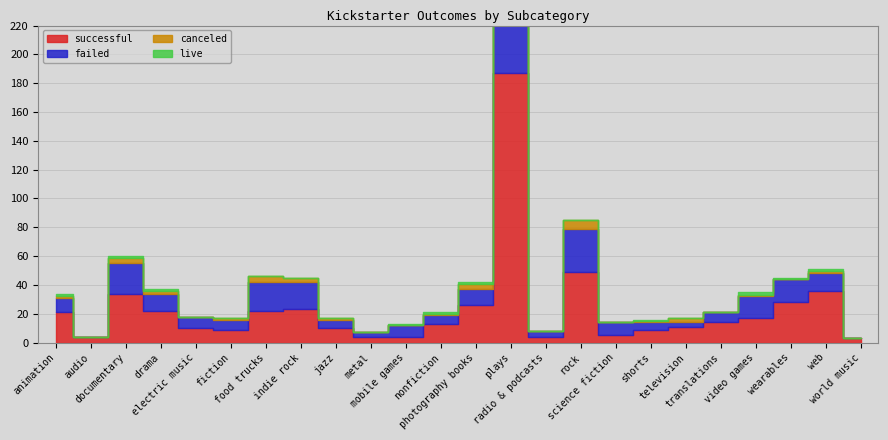

How many interior local peaks does the failed series have?

6